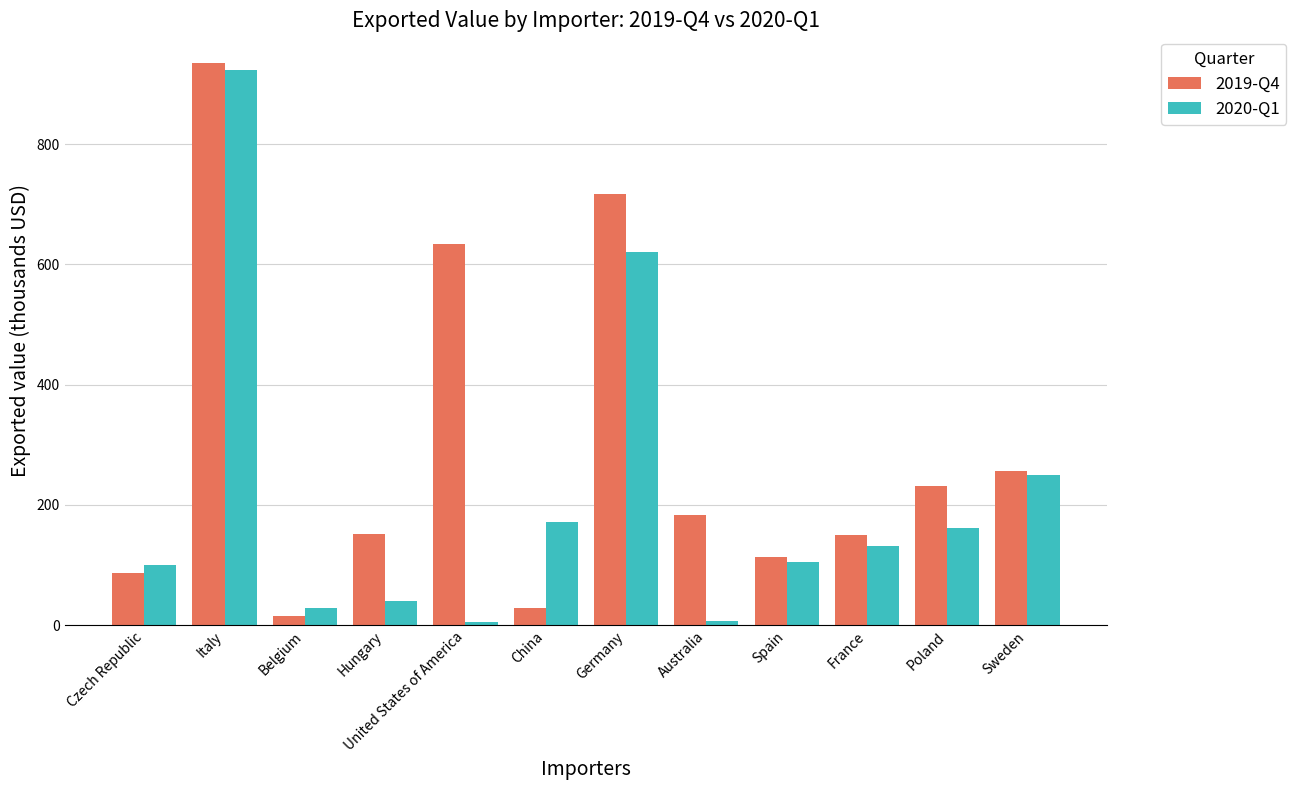

What is the difference between the highest and lowest values at Germany?

96